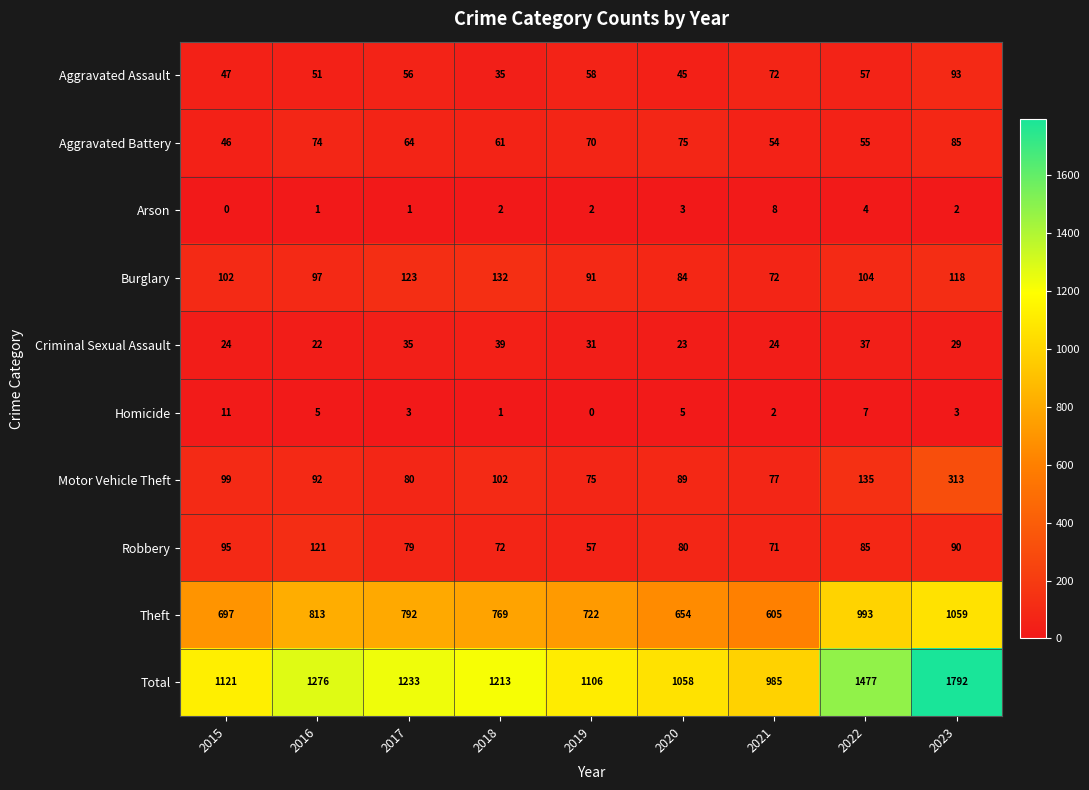

Is it true that Total equals 1038 at 2023?

False